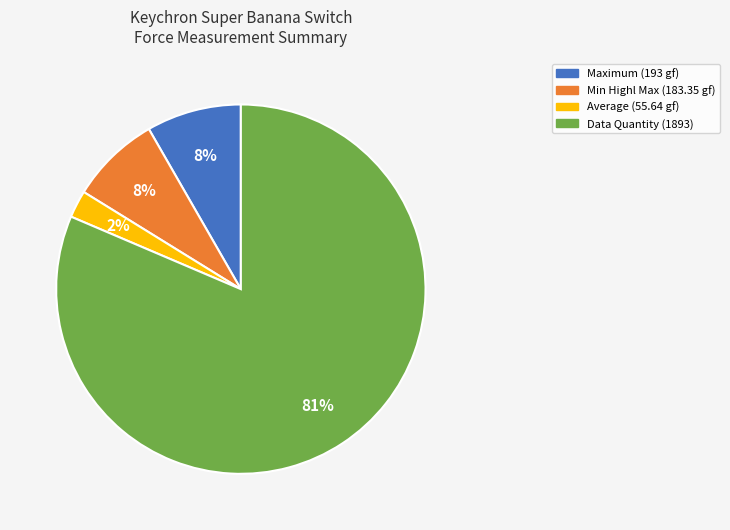

How many slices are in this pie chart?

4